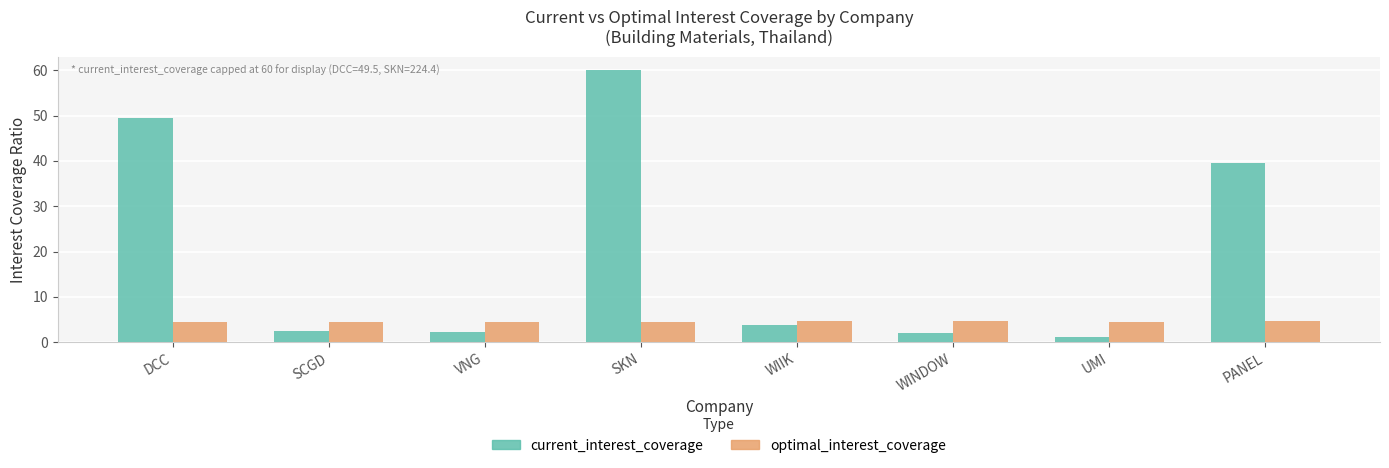

List the series in order of their peak value, highest first.

current_interest_coverage, optimal_interest_coverage